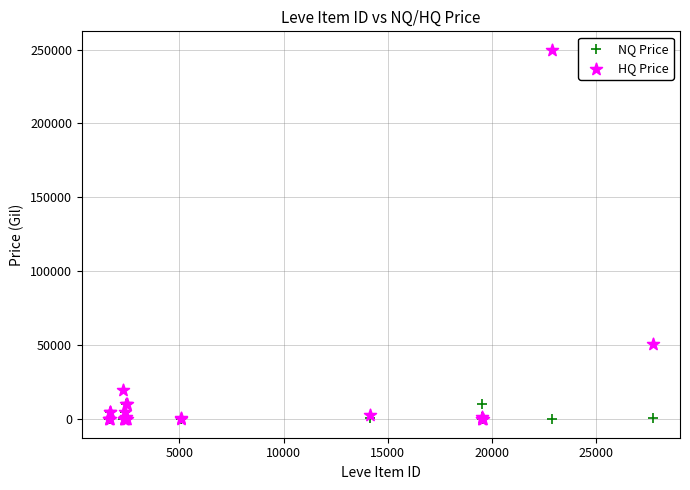

Which series contains the highest Y value?

HQ Price